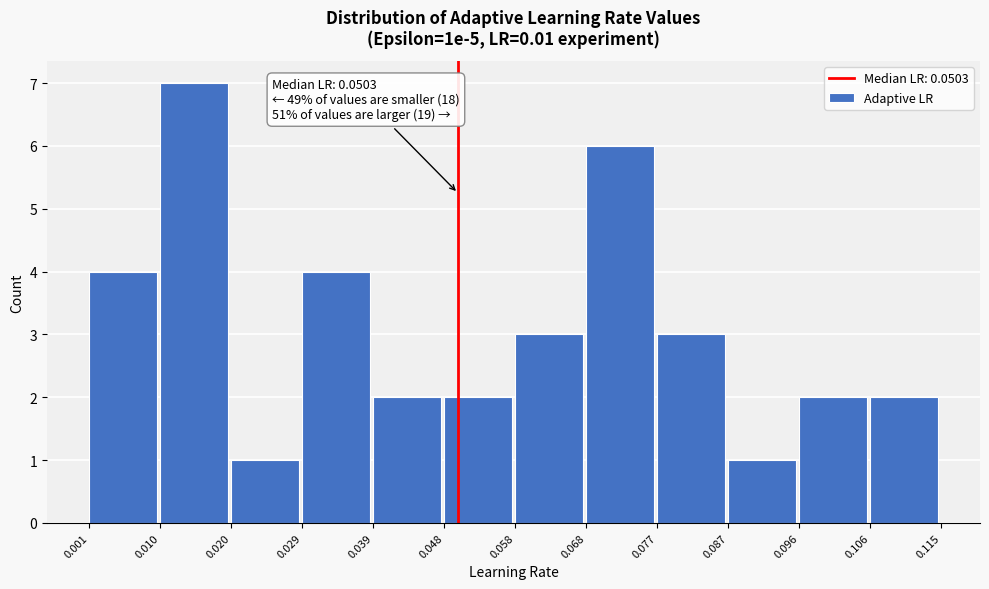

Which range on the x-axis has the tallest bar?

0.010 to 0.020